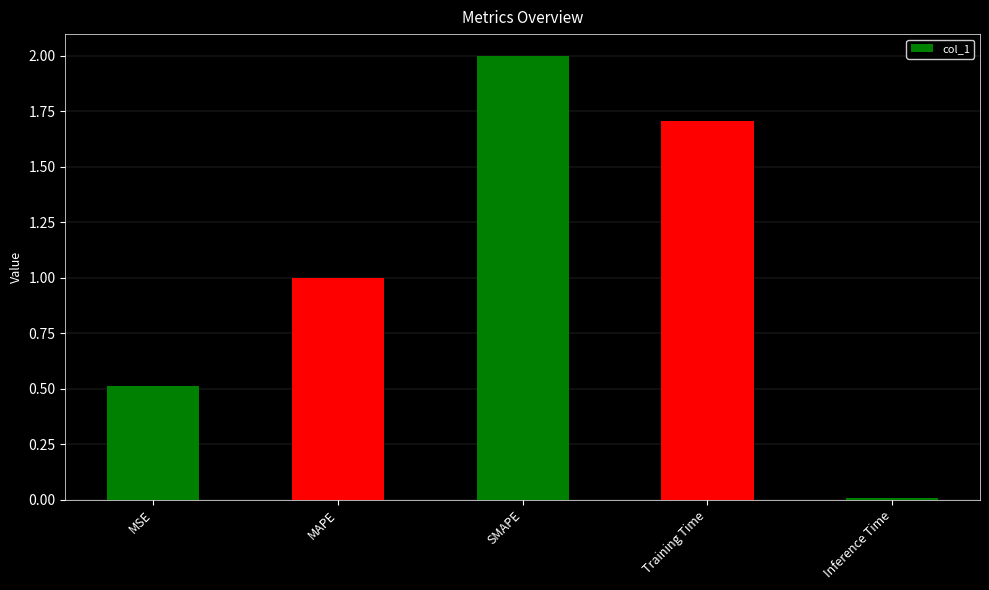

Read the value at MSE.

0.5